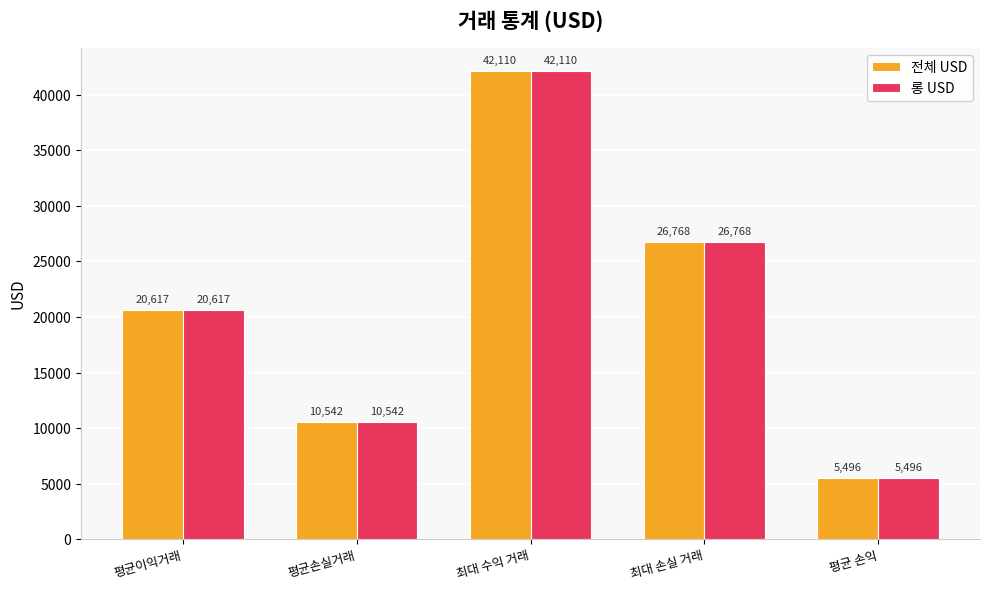

Which label corresponds to the smallest value in the chart?

평균 손익